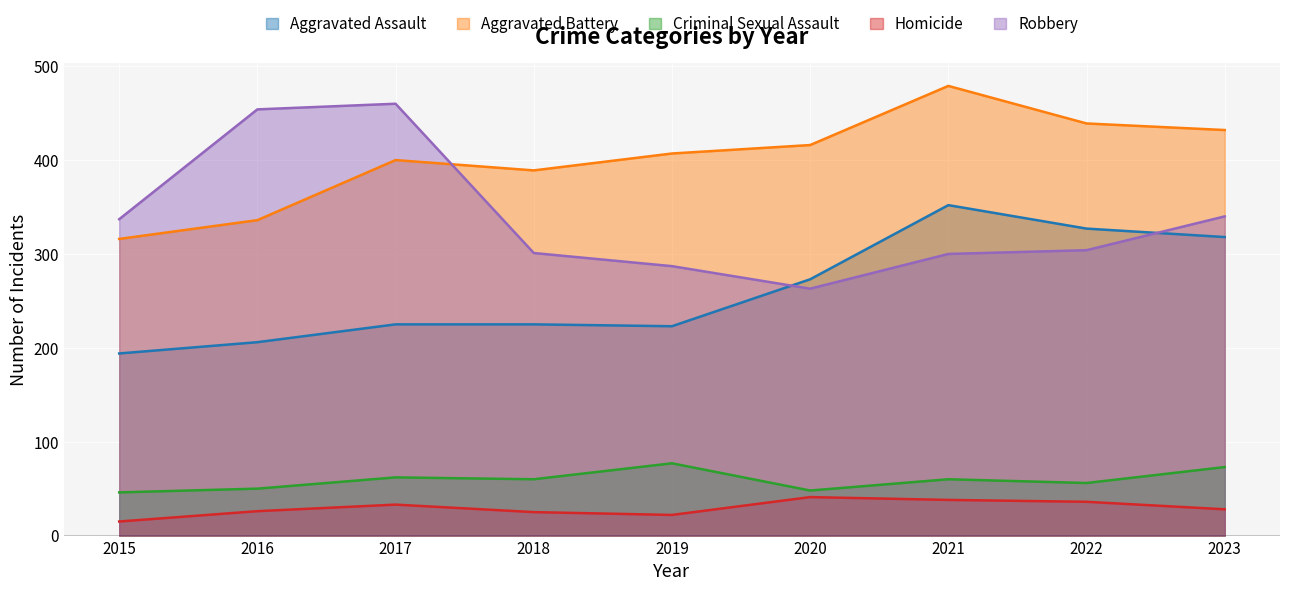

Rank the series at 2021 from lowest to highest value.

Homicide, Criminal Sexual Assault, Robbery, Aggravated Assault, Aggravated Battery